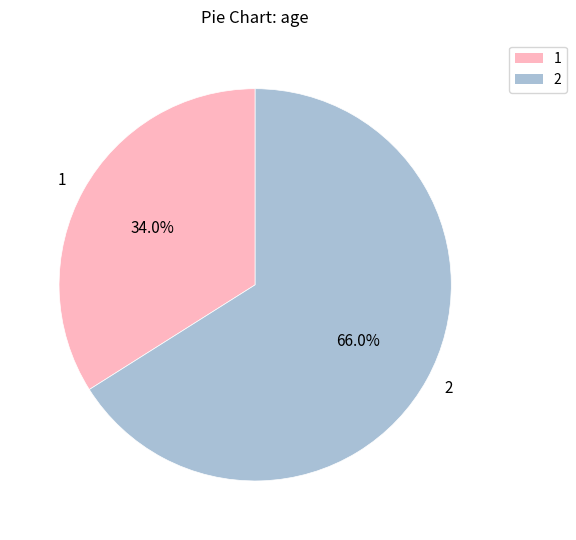

Is there a majority slice in this chart?

Yes